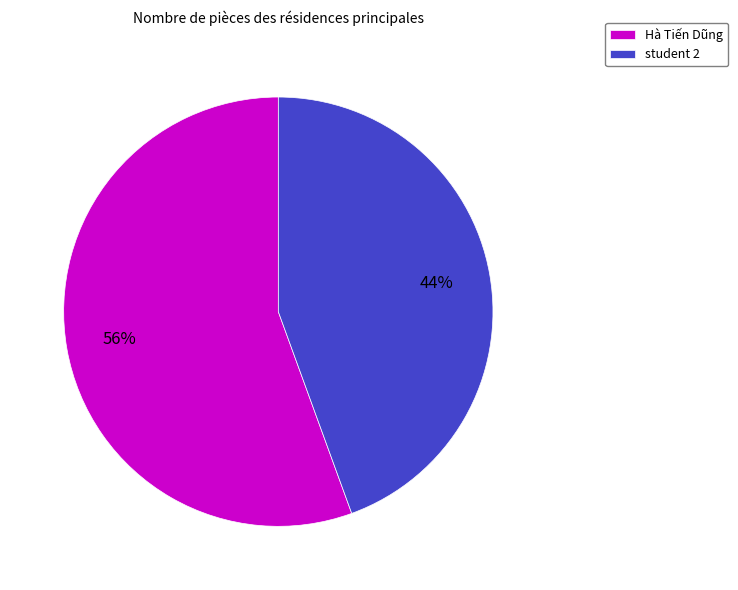

To the nearest percent, what portion does student 2 represent?

44%